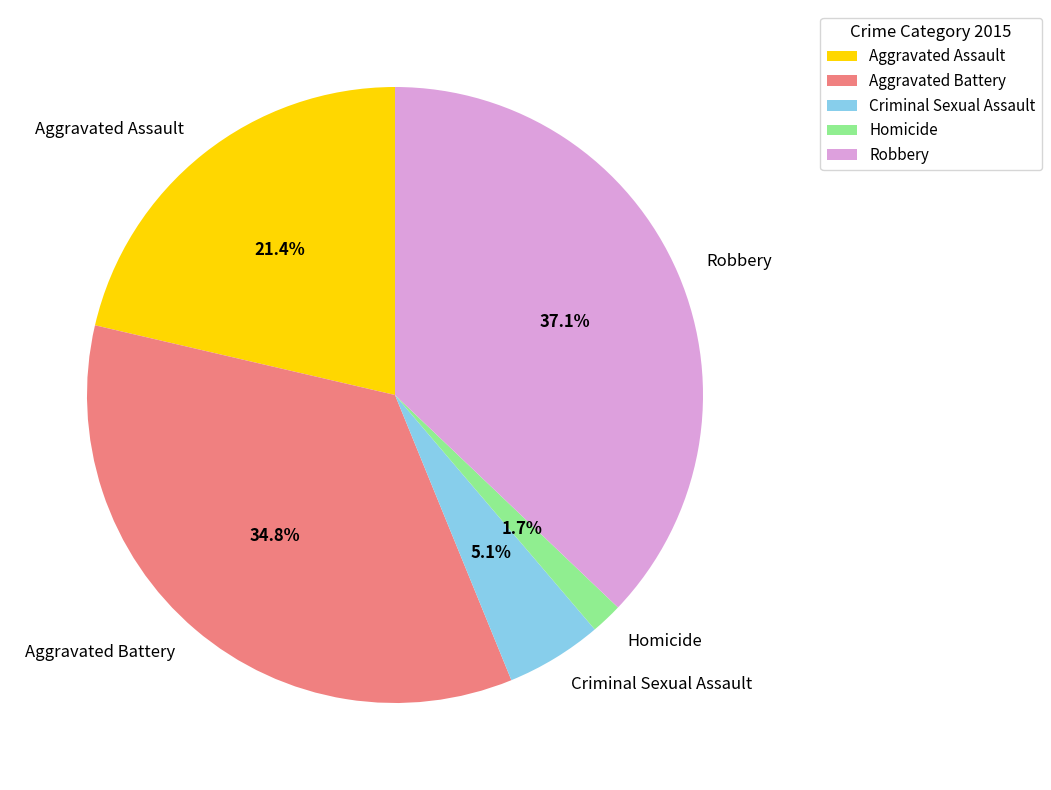

Is the sum of Robbery and Criminal Sexual Assault greater than half?

No